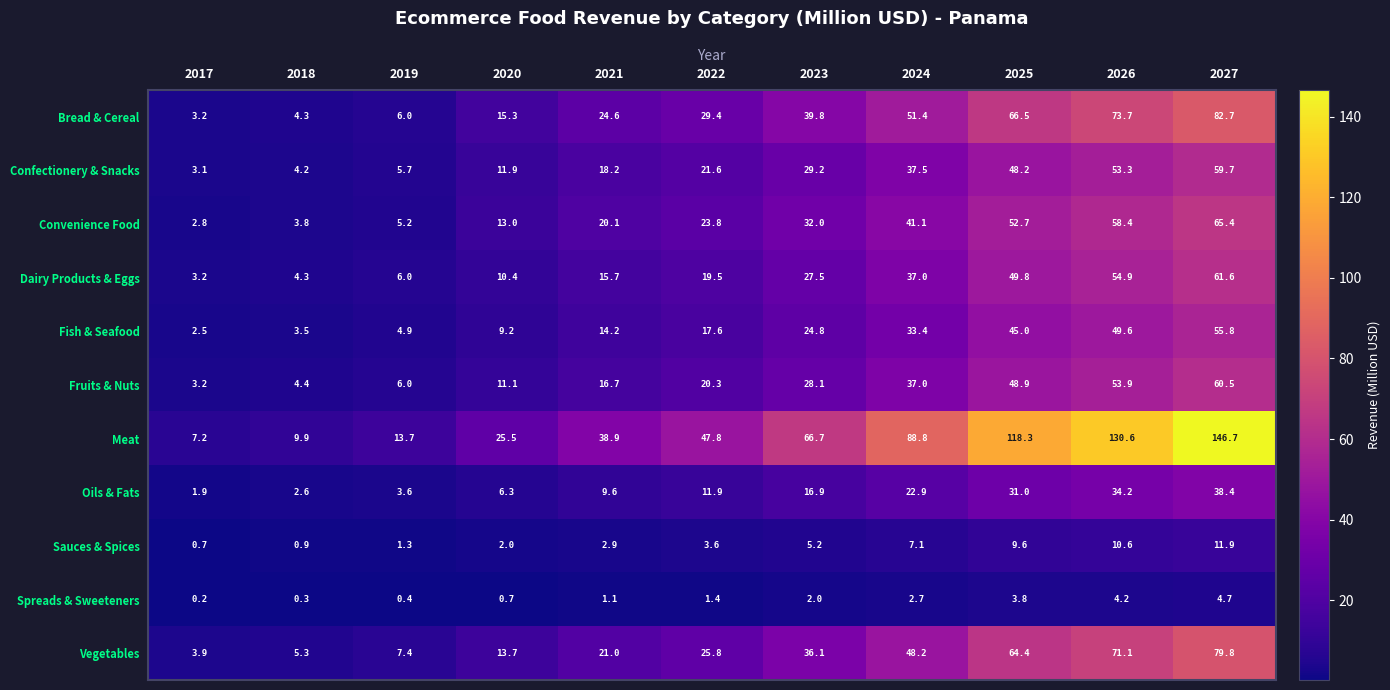

What is the greatest value displayed?

146.7